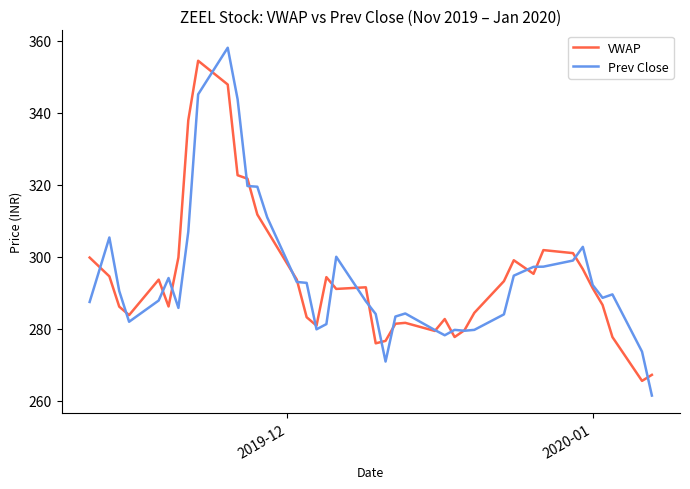

Which series has the widest spread of values?

Prev Close